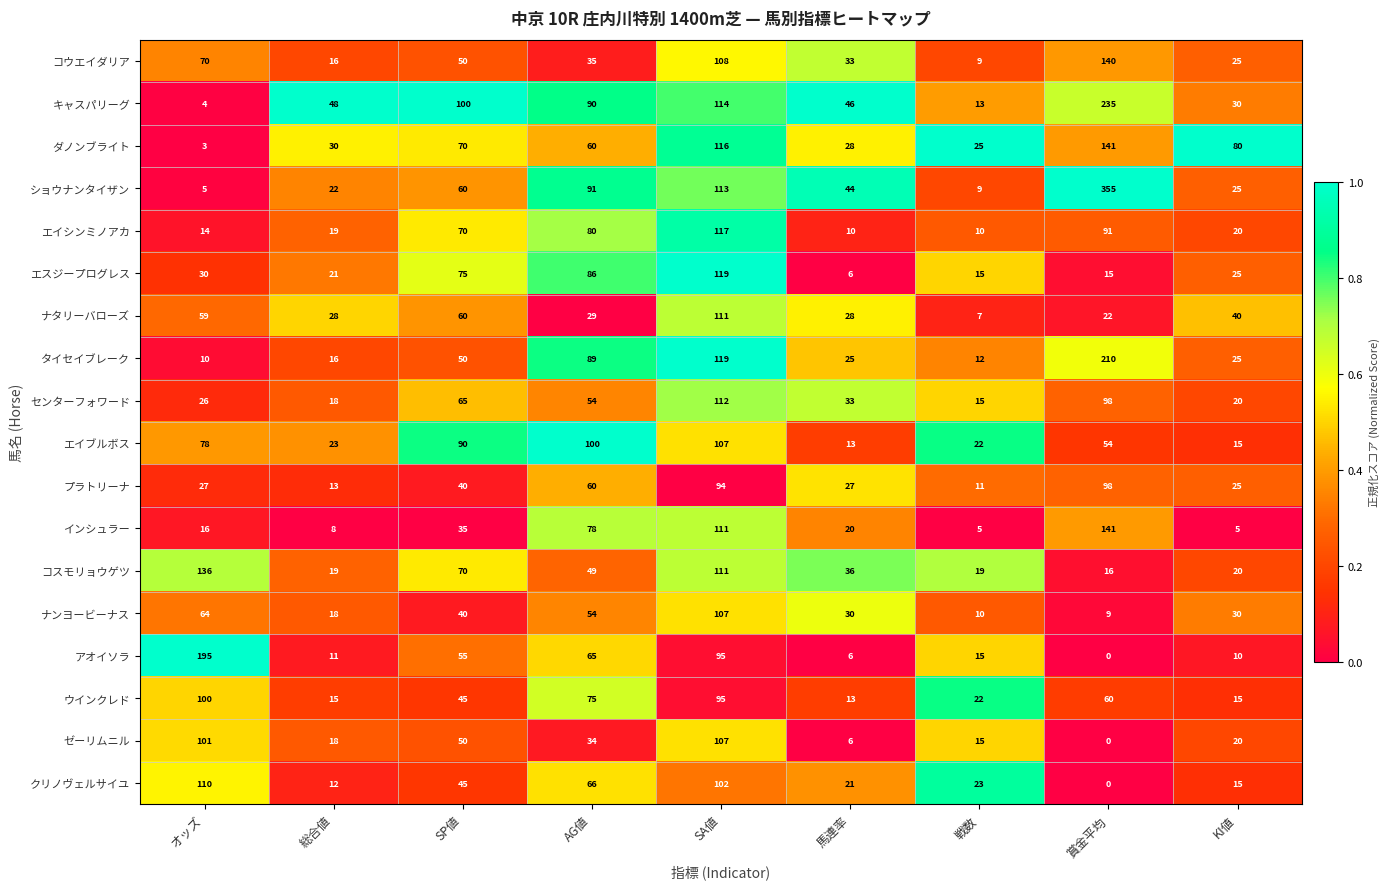

List the labels in order of コウエイダリア value, smallest first.

戦数, 総合値, KI値, 馬連率, AG値, SP値, オッズ, SA値, 賞金平均